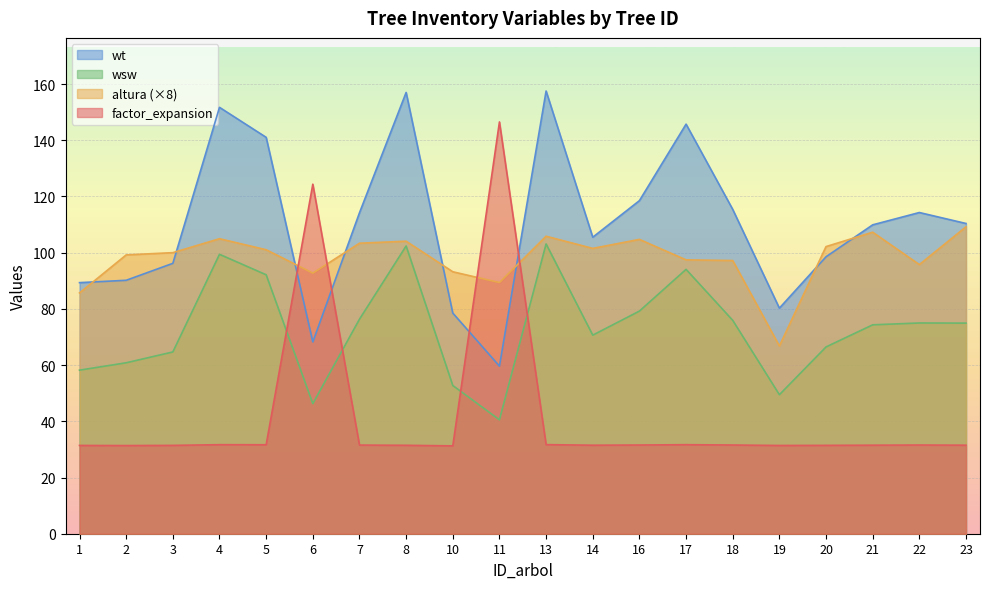

What is the value of the altura point at the 15th from the left?

97.2